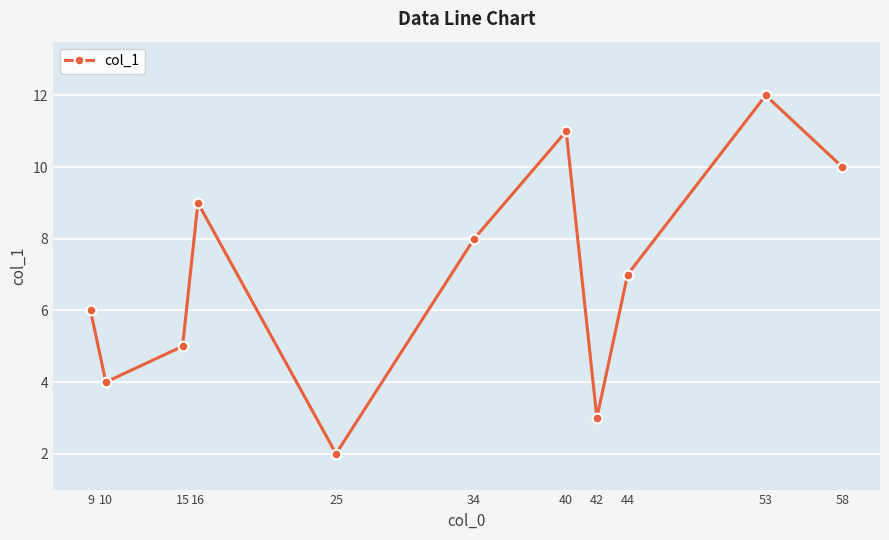

Where is the first local maximum?

16